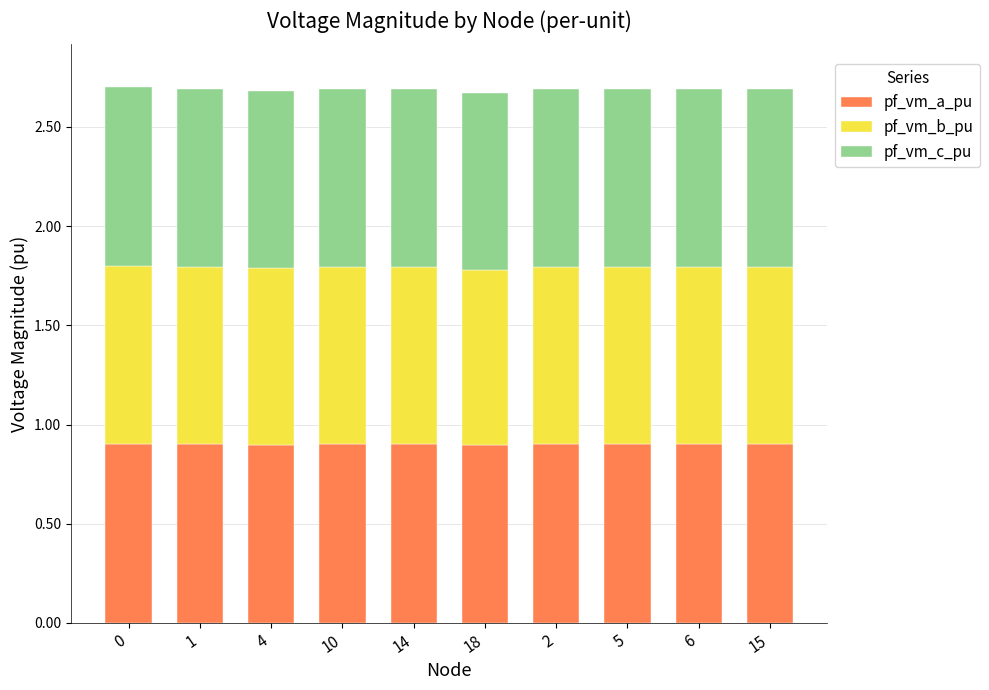

How many bars are there in total?

10